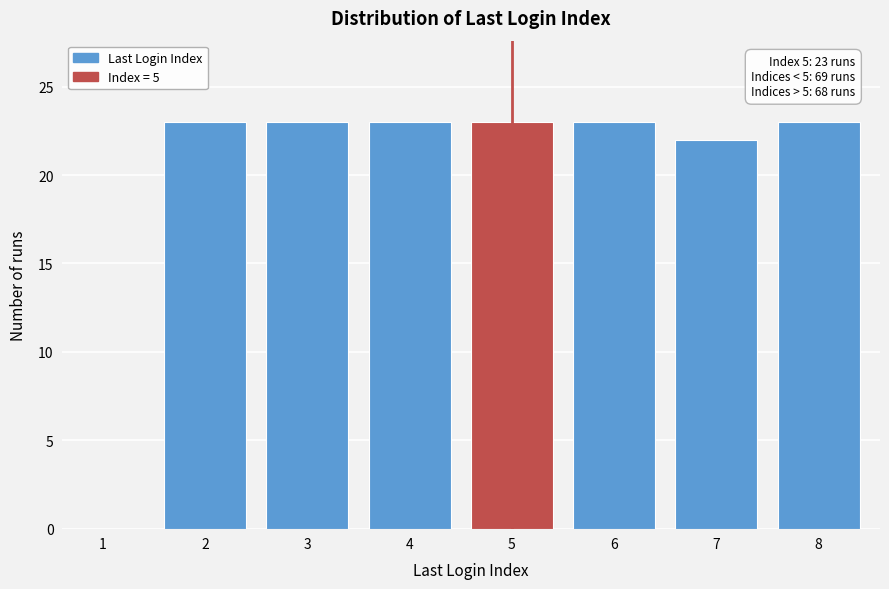

Reading left to right, what are all the values shown in this chart?

1=0	2=23	3=23	4=23	5=23	6=23	7=22	8=23